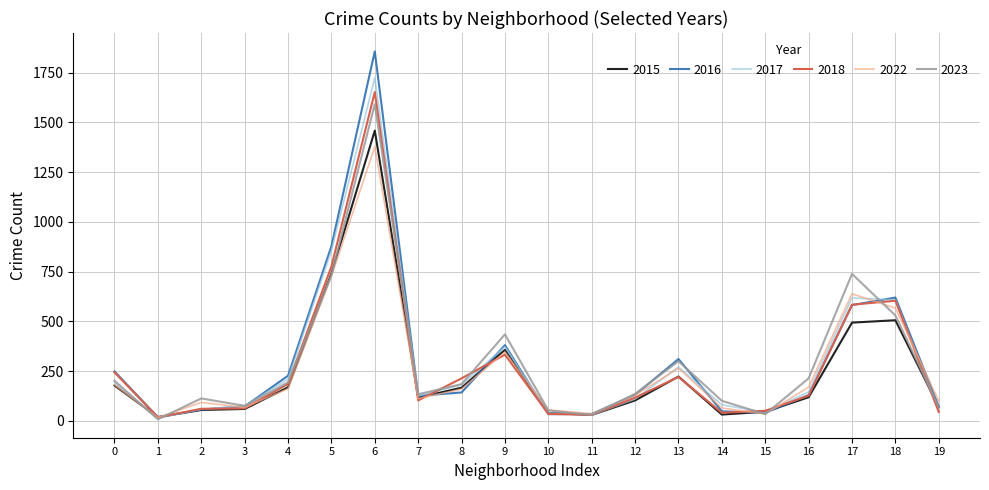

Is the value of 2023 at 7 greater than the value of 2015 at 0?

No